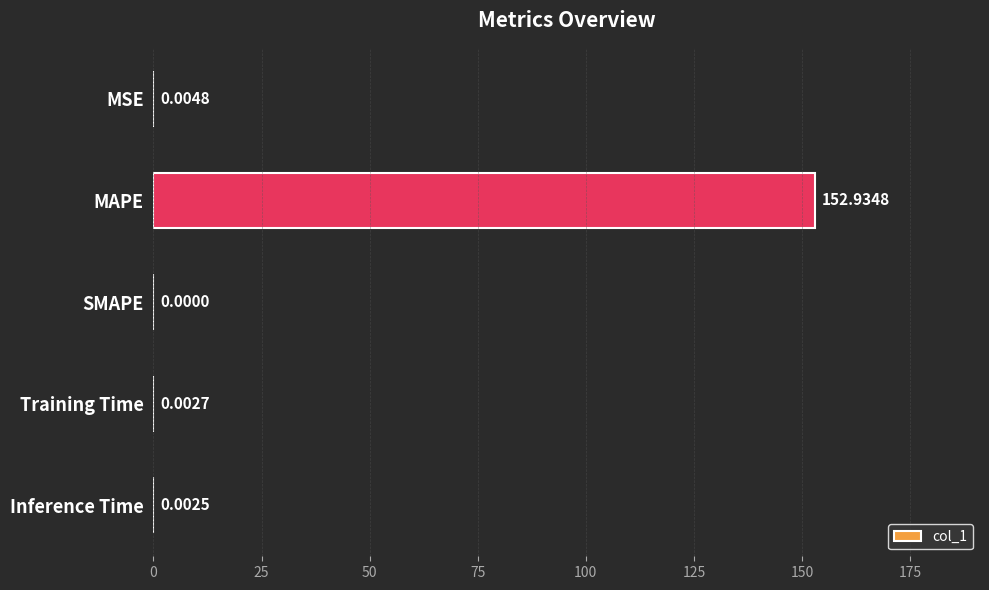

Which label corresponds to the largest value in the chart?

MAPE